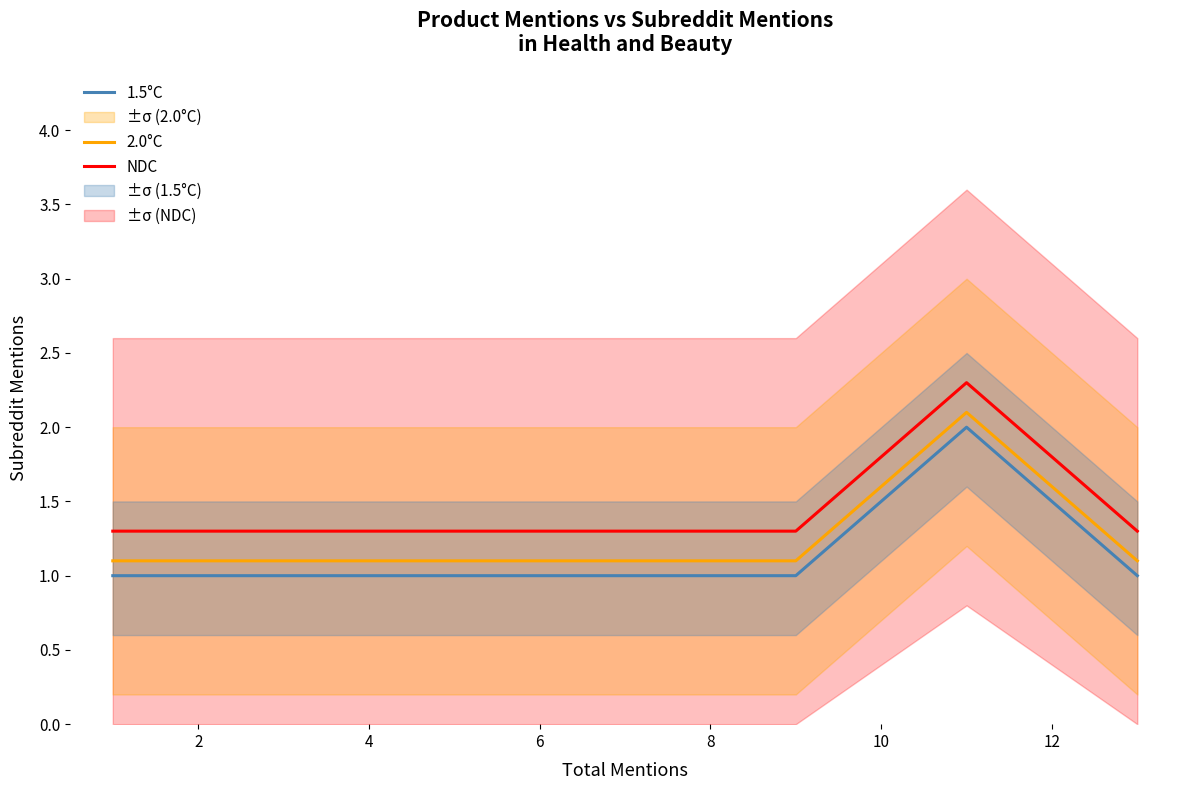

Reading right to left, what are all the values shown in this chart?

NDC: 1.3	2.3	1.3	1.3	1.3	1.3	1.3	1.3	1.3	1.3	1.3	1.3
2.0°C: 1.1	2.1	1.1	1.1	1.1	1.1	1.1	1.1	1.1	1.1	1.1	1.1
1.5°C: 1.0	2.0	1.0	1.0	1.0	1.0	1.0	1.0	1.0	1.0	1.0	1.0